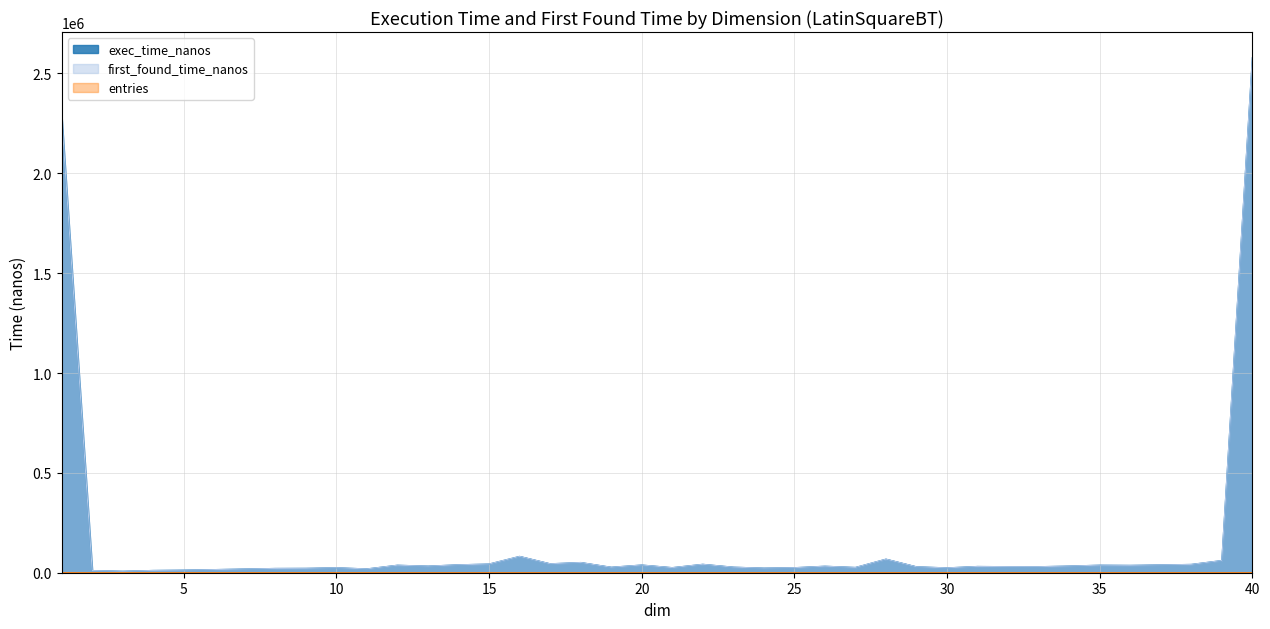

Between 33 and 17, which is larger?

17